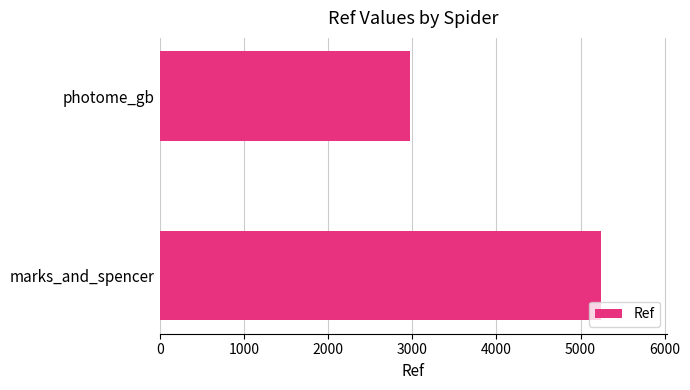

Rank the categories by value from highest to lowest.

marks_and_spencer, photome_gb